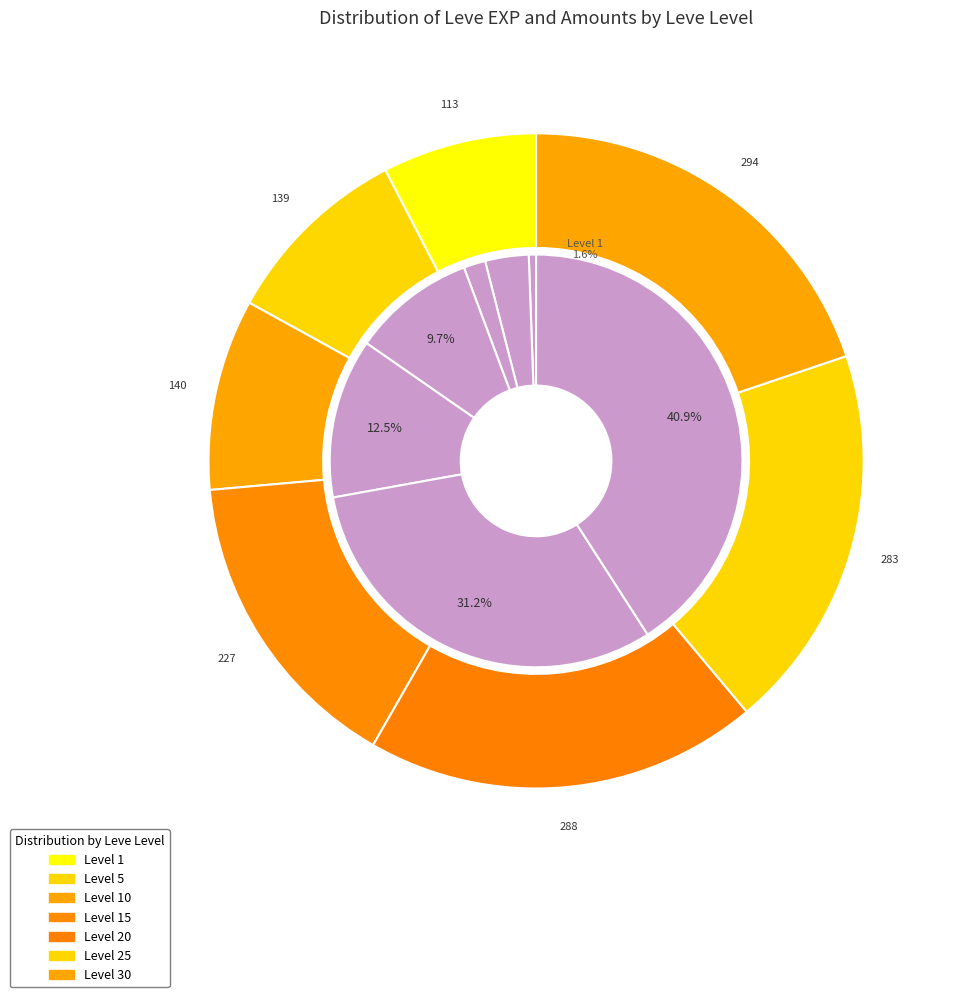

What percentage is the 5 slice, to the nearest percent?

3%